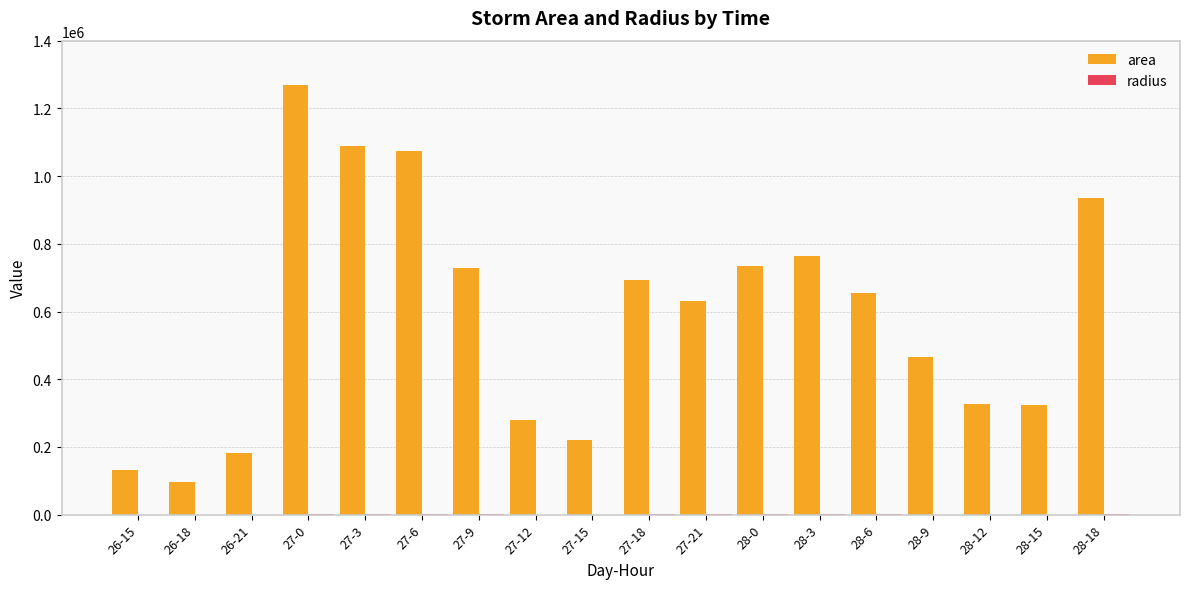

Which series has the largest range (max minus min)?

area